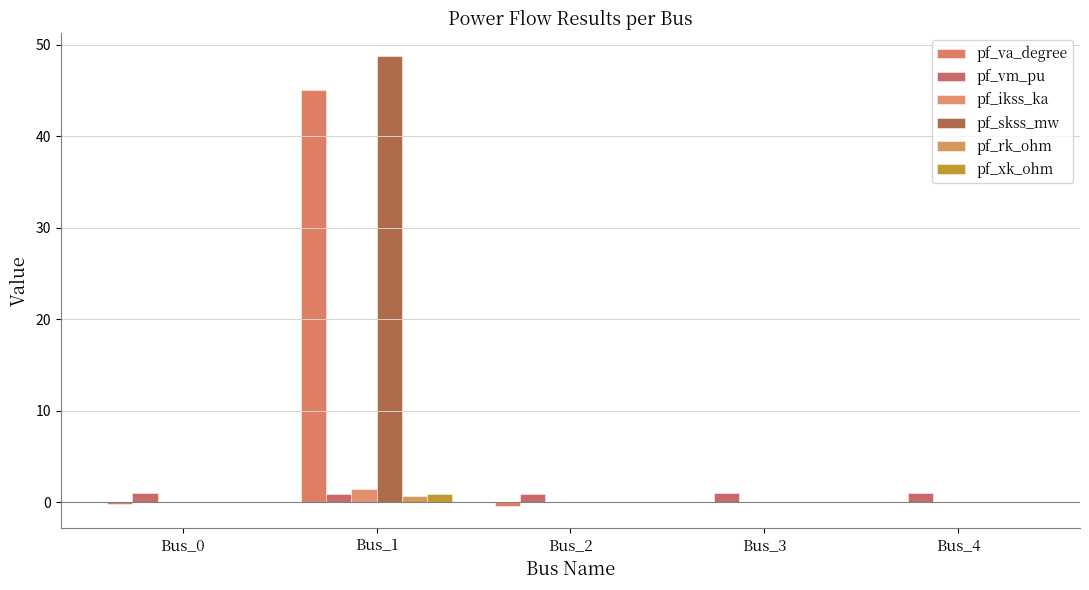

True or false: pf_rk_ohm has a value of 0.0 at Bus_0.

True